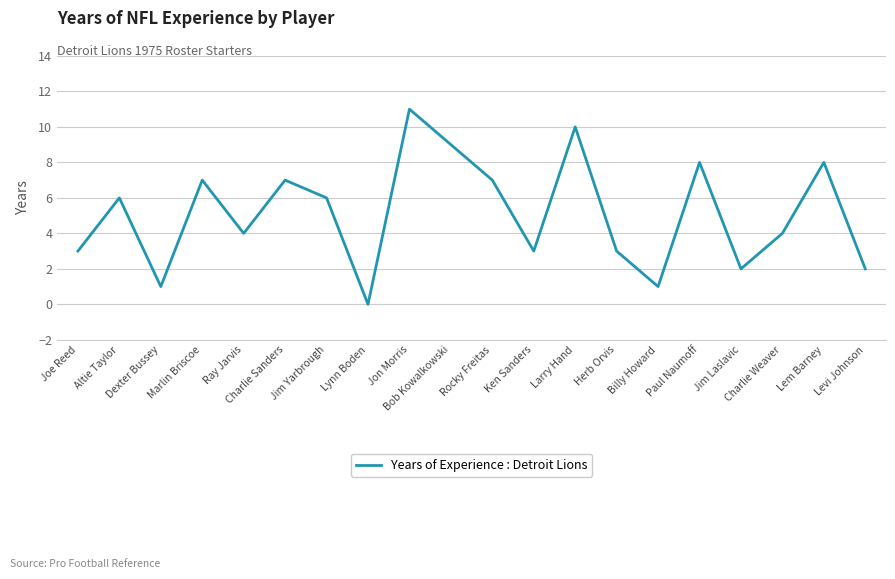

Reading left to right, extract all data points from this chart.

3	6	1	7	4	7	6	0	11	9	7	3	10	3	1	8	2	4	8	2